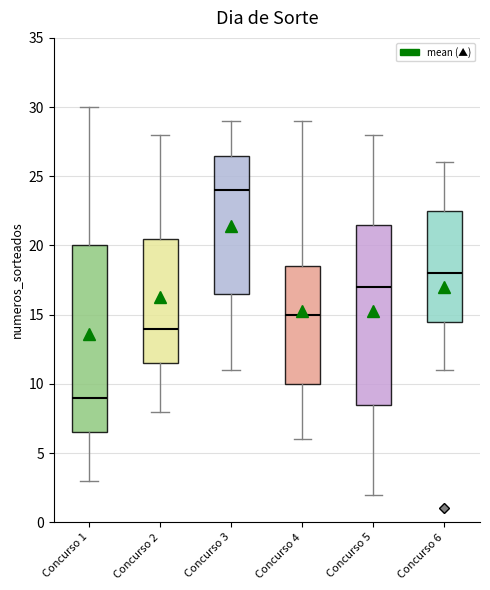

Which box has the highest median line?

Concurso 3